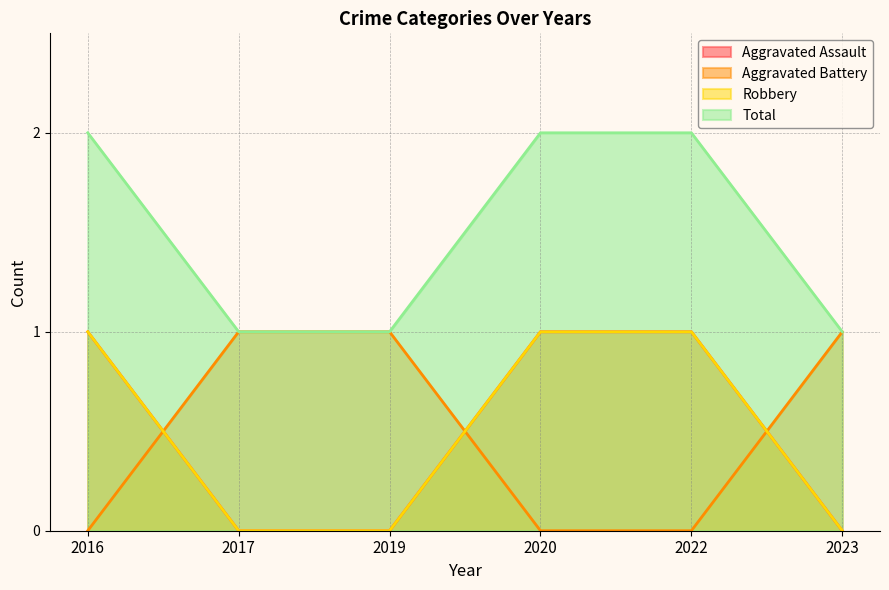

Between which two adjacent categories do Robbery and Aggravated Battery first intersect?

2016 and 2017